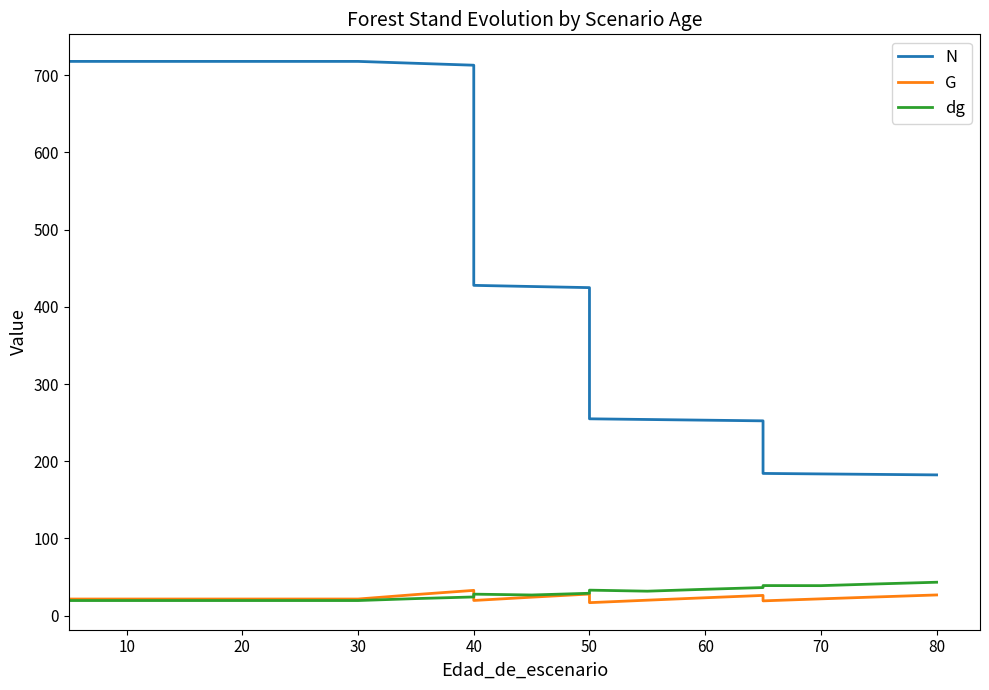

Does the chart display data point markers on the line(s)?

No